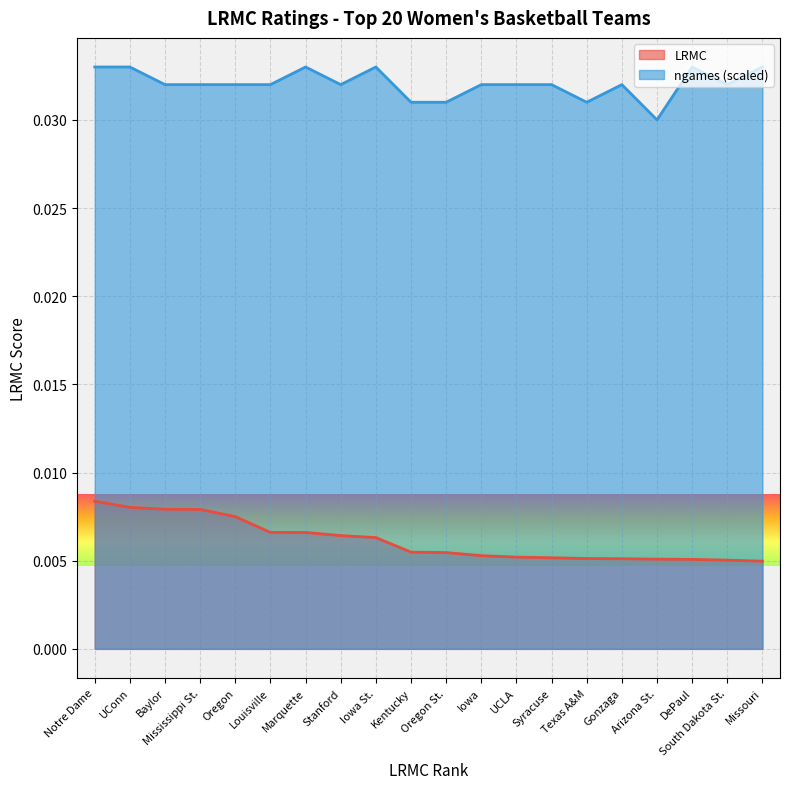

Is it true that ngames equals 0.1 at UConn?

False